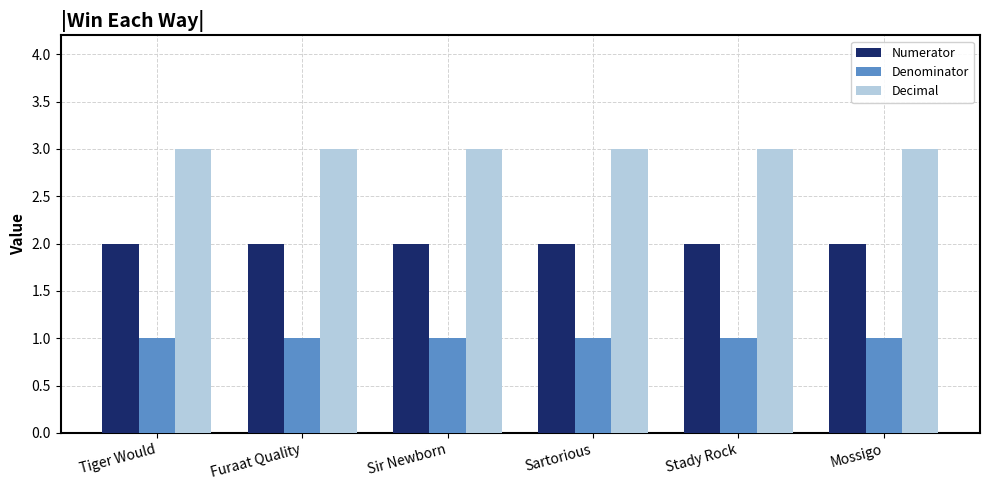

Reading right to left, what are all the values shown in this chart?

Numerator: Mossigo=2	Stady Rock=2	Sartorious=2	Sir Newborn=2	Furaat Quality=2	Tiger Would=2
Denominator: Mossigo=1	Stady Rock=1	Sartorious=1	Sir Newborn=1	Furaat Quality=1	Tiger Would=1
Decimal: Mossigo=3	Stady Rock=3	Sartorious=3	Sir Newborn=3	Furaat Quality=3	Tiger Would=3